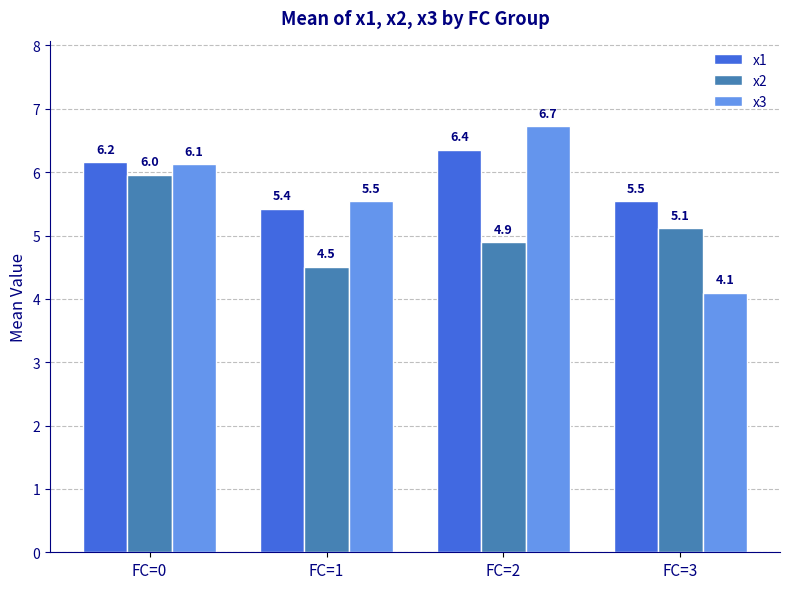

Are the bars horizontal?

No